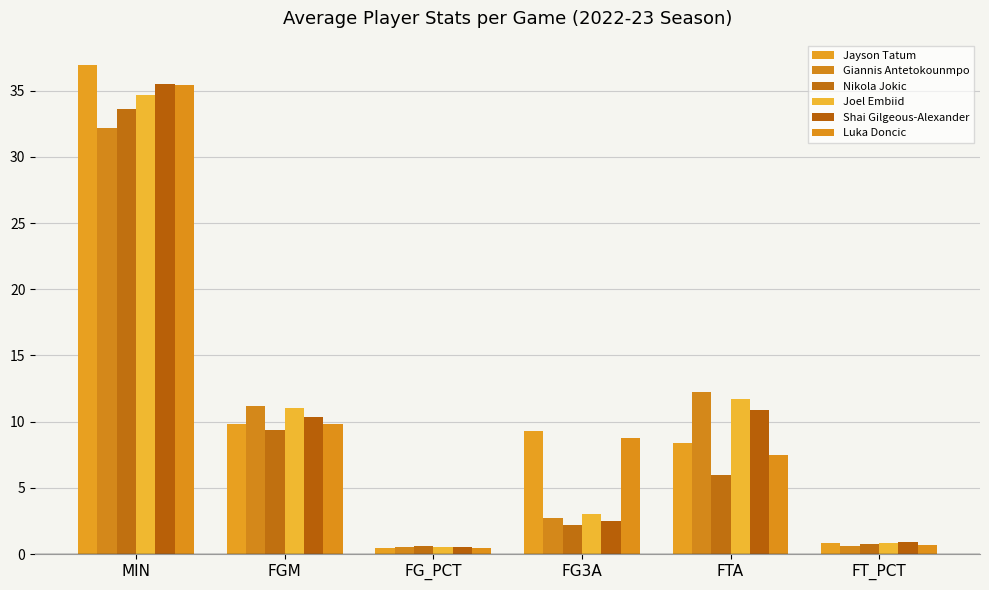

Reading left to right, what are all the values shown in this chart?

Jayson Tatum: MIN=36.9	FGM=9.8	FG_PCT=0.5	FG3A=9.3	FTA=8.4	FT_PCT=0.8
Giannis Antetokounmpo: MIN=32.2	FGM=11.2	FG_PCT=0.6	FG3A=2.7	FTA=12.2	FT_PCT=0.6
Nikola Jokic: MIN=33.6	FGM=9.4	FG_PCT=0.6	FG3A=2.2	FTA=6.0	FT_PCT=0.8
Joel Embiid: MIN=34.7	FGM=11.0	FG_PCT=0.5	FG3A=3.0	FTA=11.7	FT_PCT=0.9
Shai Gilgeous-Alexander: MIN=35.5	FGM=10.3	FG_PCT=0.5	FG3A=2.5	FTA=10.9	FT_PCT=0.9
Luka Doncic: MIN=35.4	FGM=9.9	FG_PCT=0.5	FG3A=8.8	FTA=7.5	FT_PCT=0.7